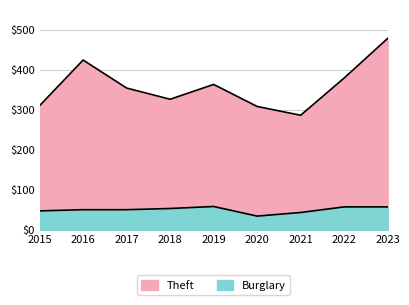

Reading left to right, extract all data points from this chart.

Theft: 311	425	355	327	364	309	287	380	479
Burglary: 48	51	51	54	59	35	44	58	58